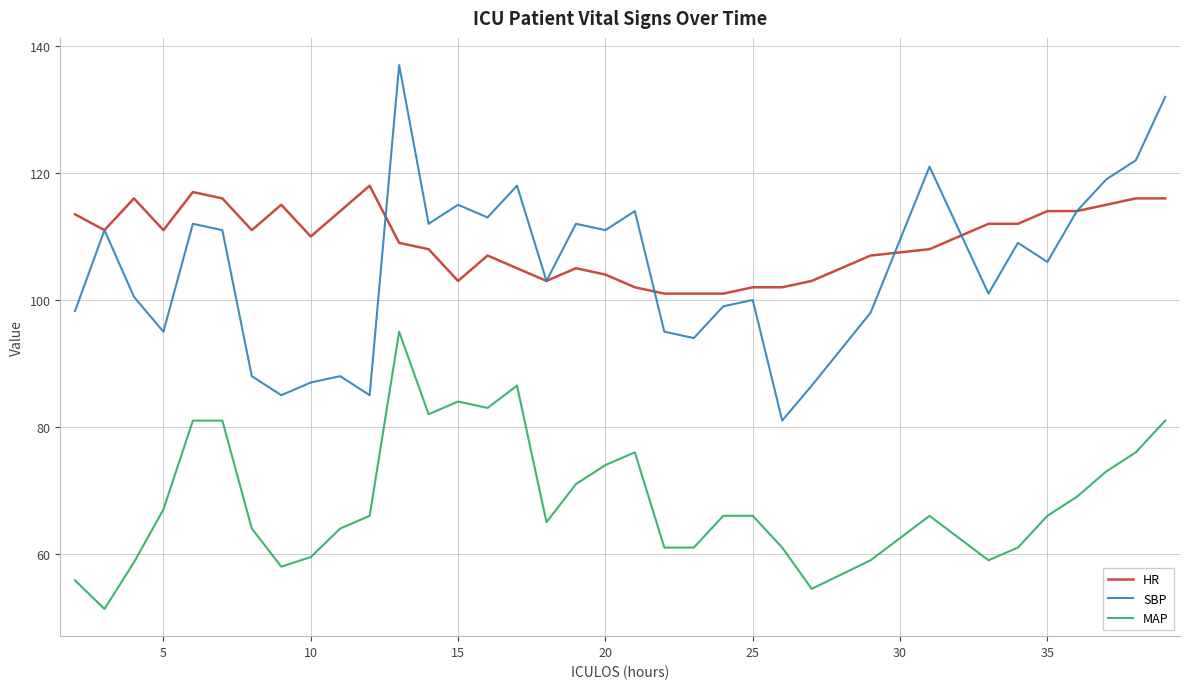

True or false: SBP and MAP intersect in this chart.

False